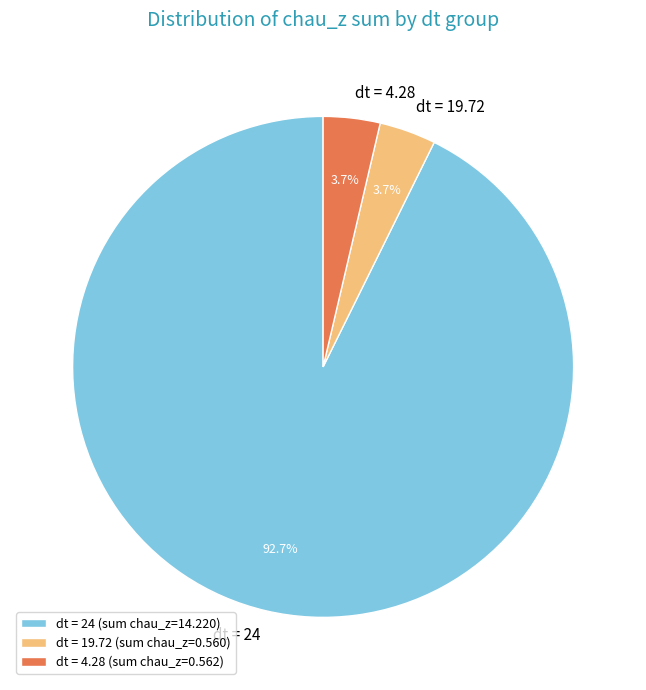

Combined, what portion of the pie is dt = 4.28 and dt = 24?

96.3%